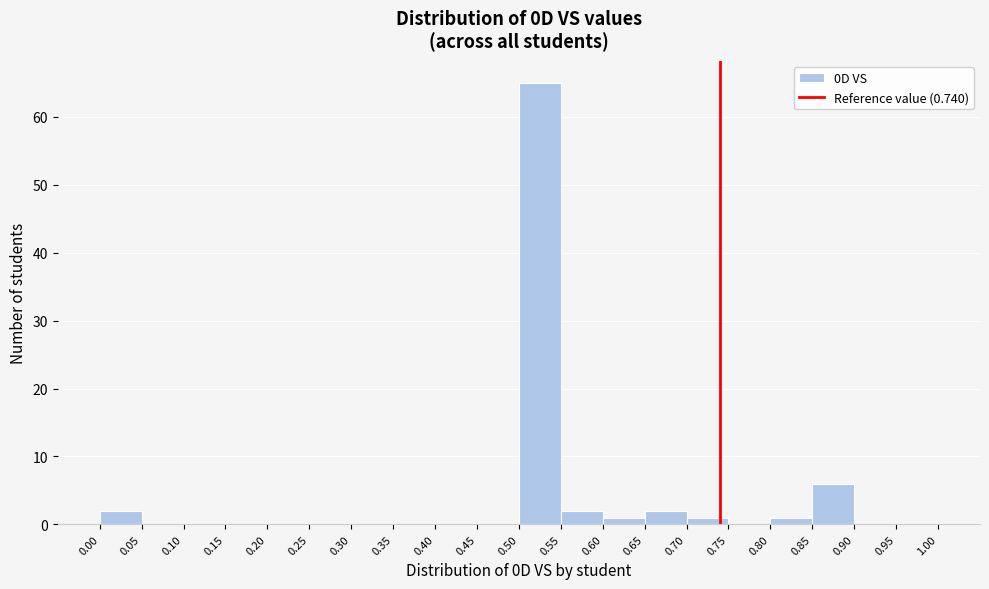

What is the height of the bar covering 0.50 to 0.55 on the x-axis? The values are not printed on the chart, so give them approximately, as read against the axis.

65